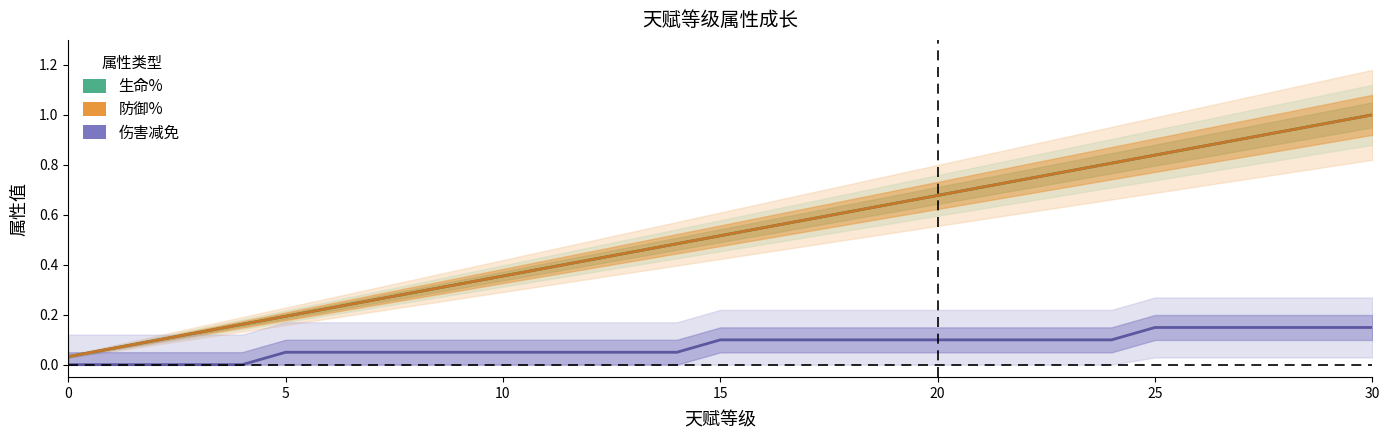

Count the 伤害减免 values in the range 0 to 1.

31